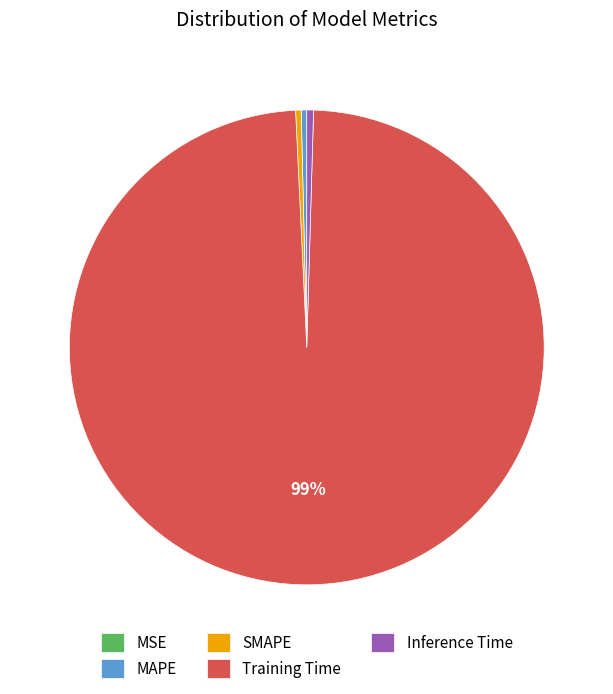

True or false: Training Time accounts for 99% of the total.

True